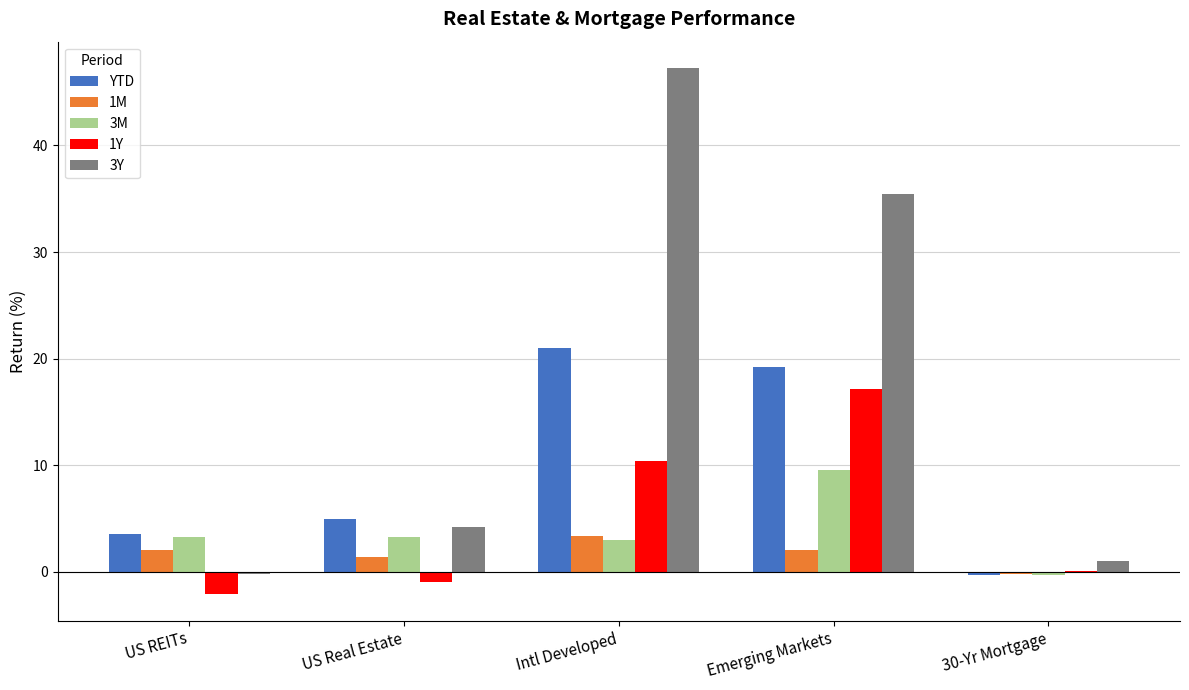

What is the sum of the 1Y values at Emerging Markets and Intl Developed?

27.6